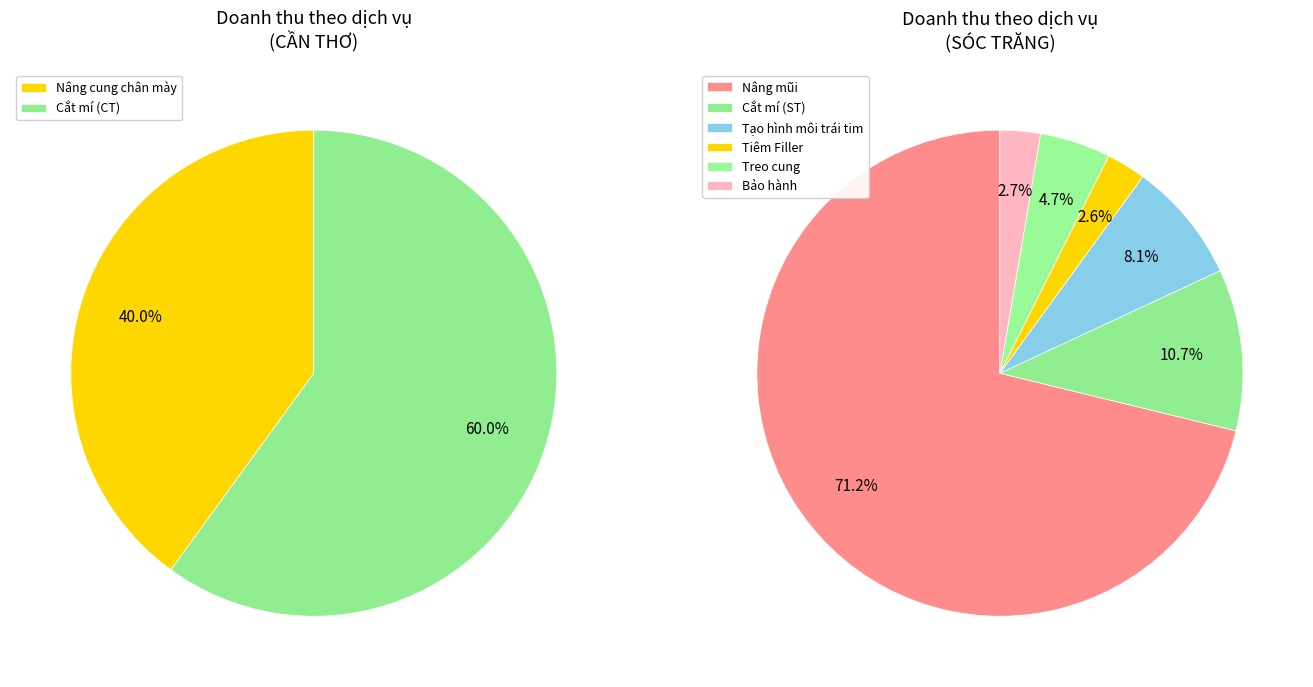

Which slice is the largest?

Nâng mũi